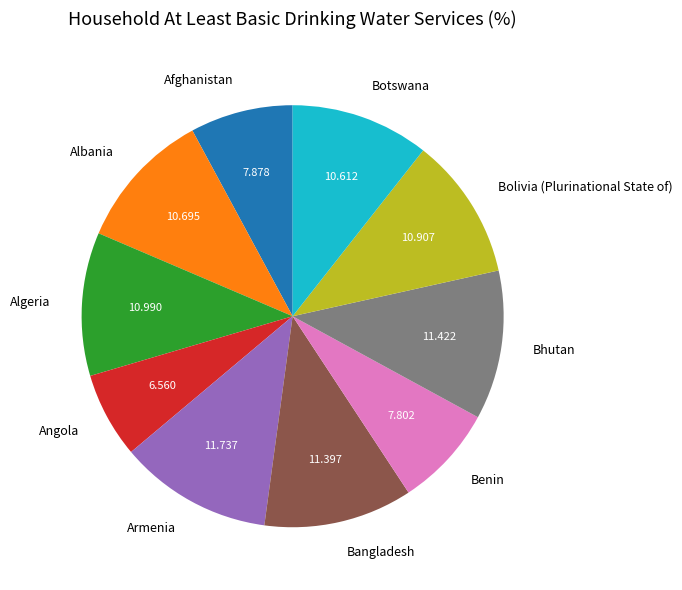

Between Armenia and Botswana, which is larger?

Armenia